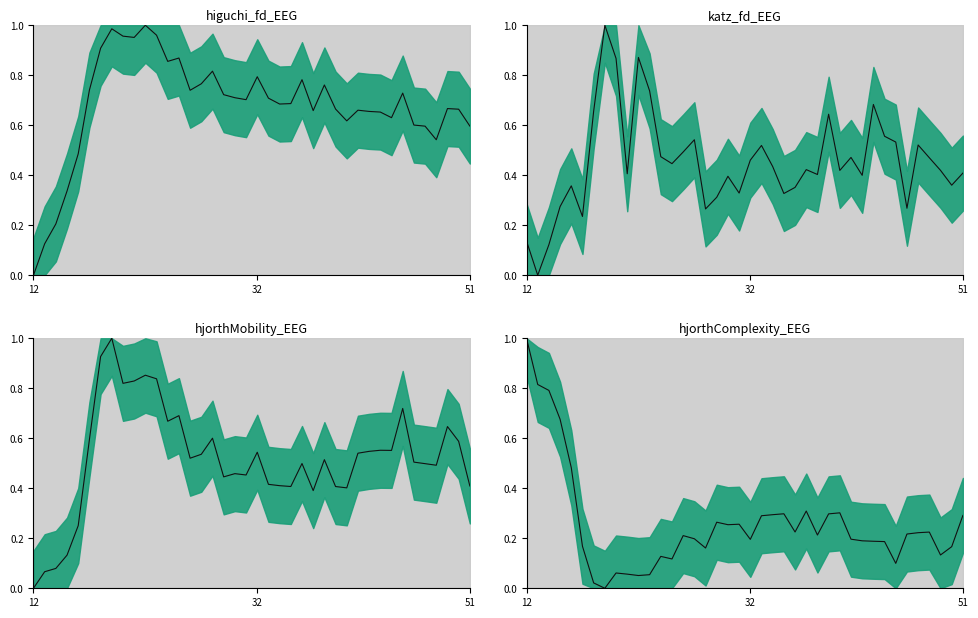

How many interior local valleys does the hjorthMobility_EEG series have?

10